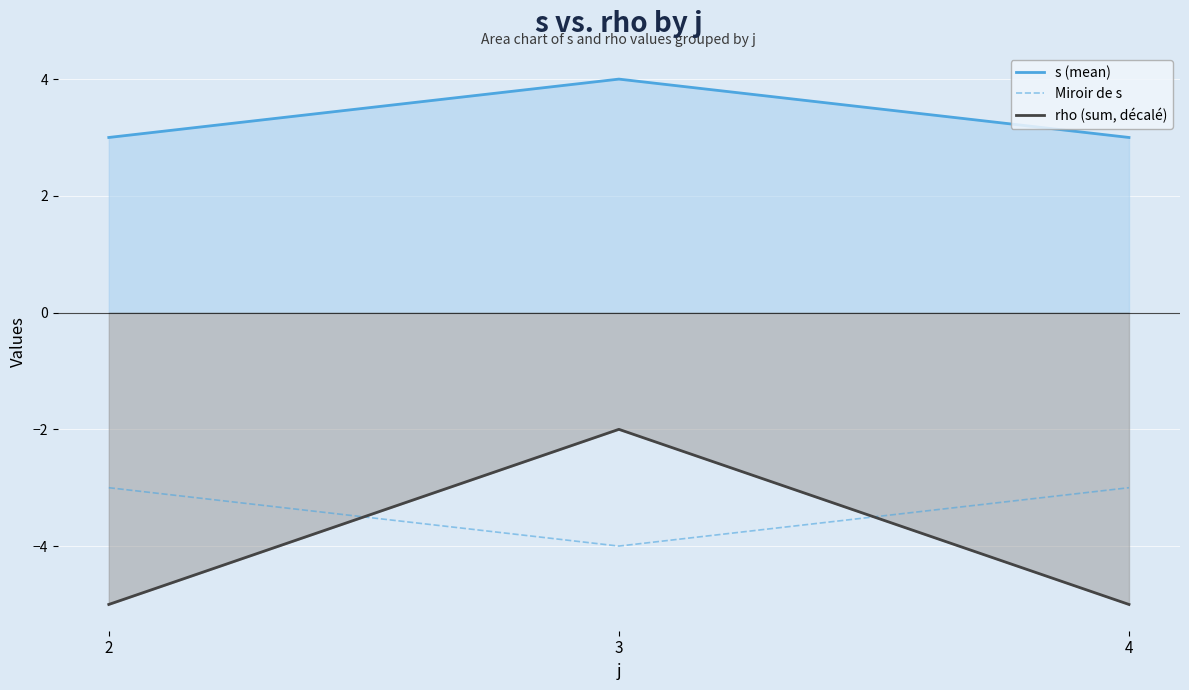

Reading right to left, transcribe all the data shown in this chart.

s (mean): 3	4	3
Miroir de s: -3	-4	-3
rho (sum, décalé): -5	-2	-5